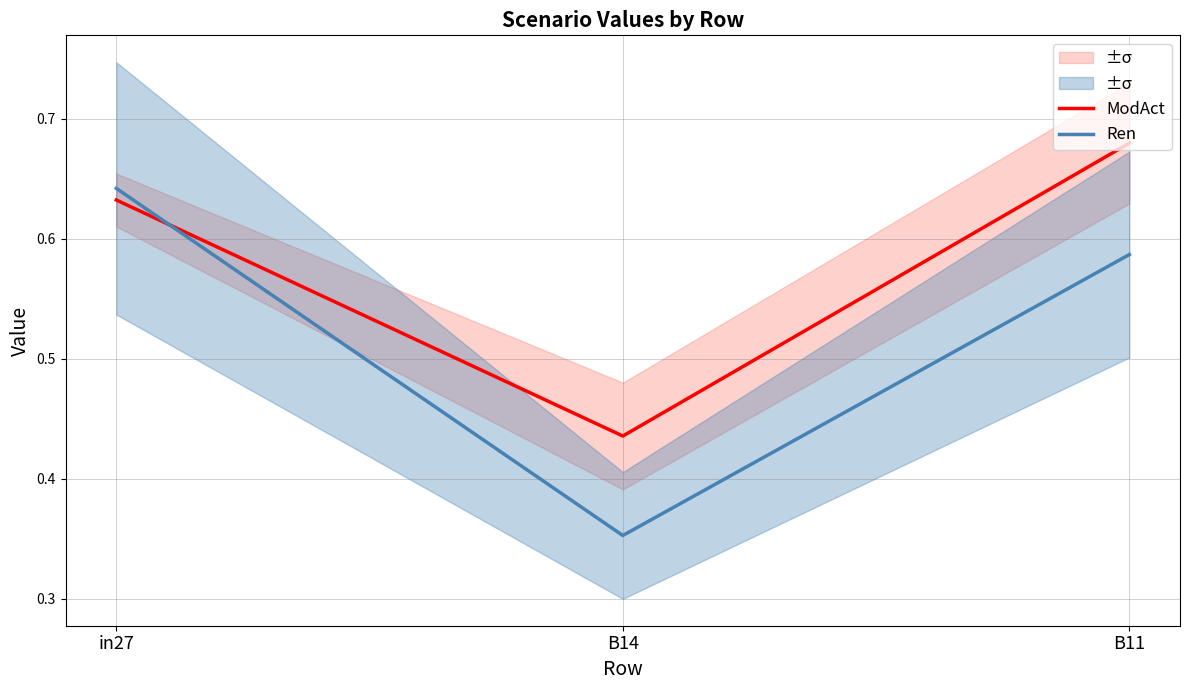

What is the total value across all series at B11?

1.3